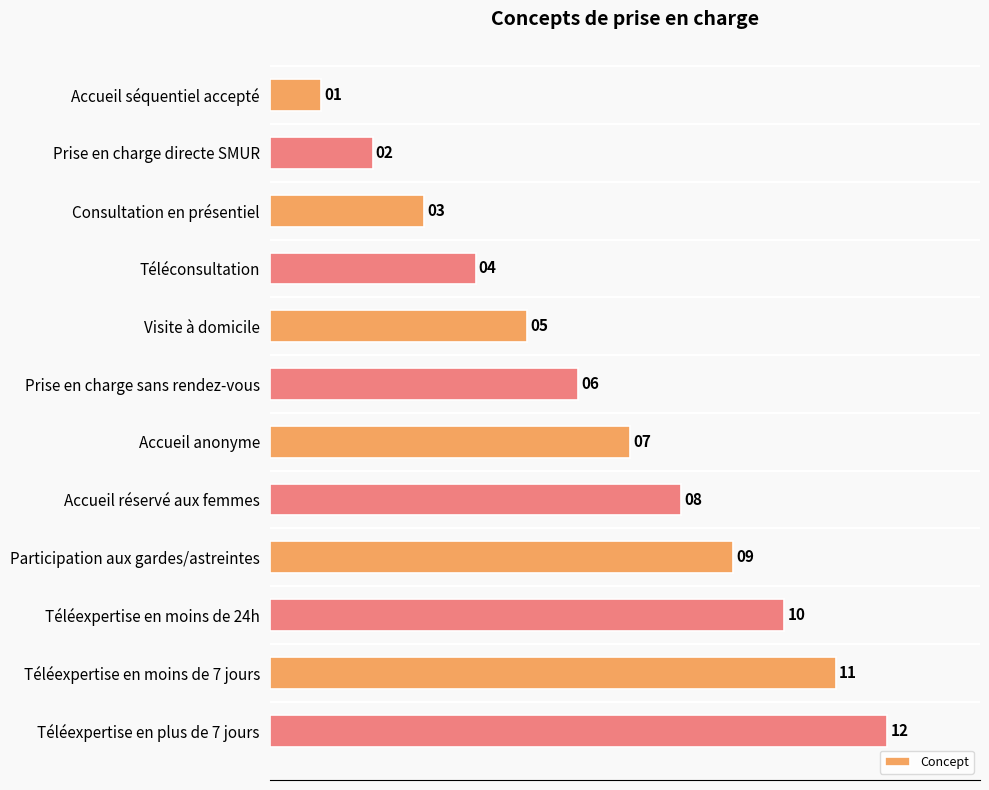

How many bars are there in total?

12